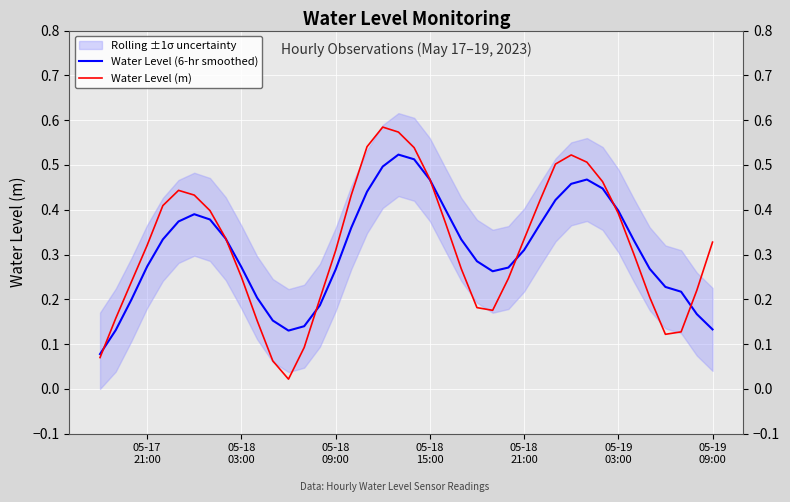

How many categories are shown in the chart?

40